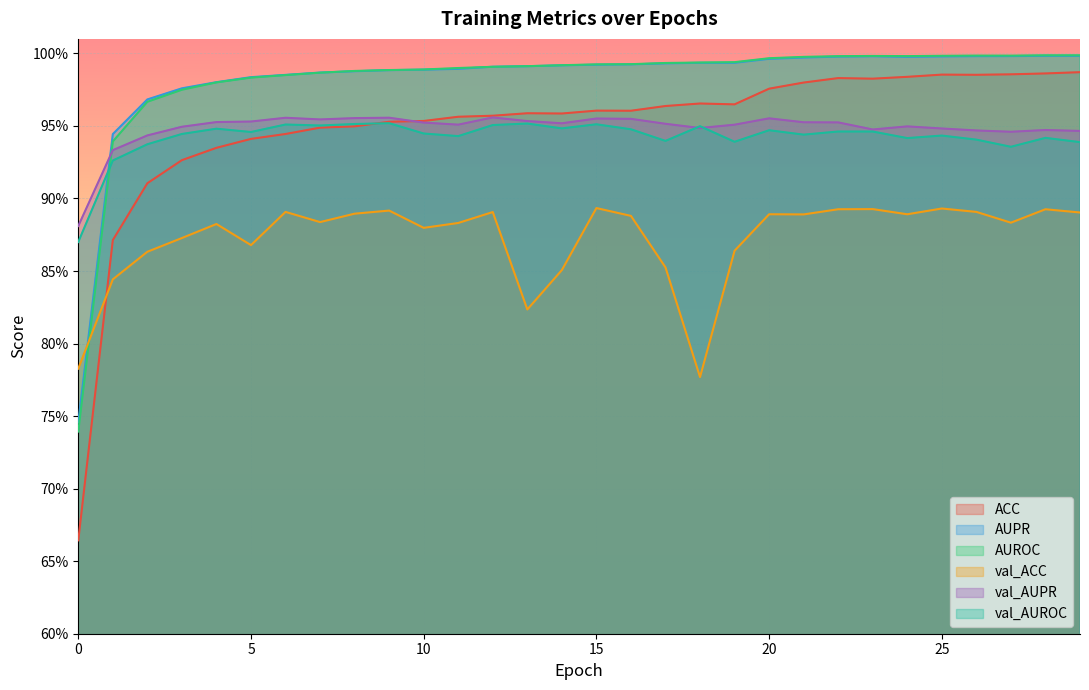

Reading right to left, transcribe all the data shown in this chart.

ACC: 29=1.0	28=1.0	27=1.0	26=1.0	25=1.0	24=1.0	23=1.0	22=1.0	21=1.0	20=1.0	19=1.0	18=1.0	17=1.0	16=1.0	15=1.0	14=1.0	13=1.0	12=1.0	11=1.0	10=1.0	9=1.0	8=0.9	7=0.9	6=0.9	5=0.9	4=0.9	3=0.9	2=0.9	1=0.9	0=0.7
AUPR: 29=1.0	28=1.0	27=1.0	26=1.0	25=1.0	24=1.0	23=1.0	22=1.0	21=1.0	20=1.0	19=1.0	18=1.0	17=1.0	16=1.0	15=1.0	14=1.0	13=1.0	12=1.0	11=1.0	10=1.0	9=1.0	8=1.0	7=1.0	6=1.0	5=1.0	4=1.0	3=1.0	2=1.0	1=0.9	0=0.7
AUROC: 29=1.0	28=1.0	27=1.0	26=1.0	25=1.0	24=1.0	23=1.0	22=1.0	21=1.0	20=1.0	19=1.0	18=1.0	17=1.0	16=1.0	15=1.0	14=1.0	13=1.0	12=1.0	11=1.0	10=1.0	9=1.0	8=1.0	7=1.0	6=1.0	5=1.0	4=1.0	3=1.0	2=1.0	1=0.9	0=0.7
val_AUPR: 29=0.9	28=0.9	27=0.9	26=0.9	25=0.9	24=0.9	23=0.9	22=1.0	21=1.0	20=1.0	19=1.0	18=0.9	17=1.0	16=1.0	15=1.0	14=1.0	13=1.0	12=1.0	11=1.0	10=1.0	9=1.0	8=1.0	7=1.0	6=1.0	5=1.0	4=1.0	3=0.9	2=0.9	1=0.9	0=0.9
val_AUROC: 29=0.9	28=0.9	27=0.9	26=0.9	25=0.9	24=0.9	23=0.9	22=0.9	21=0.9	20=0.9	19=0.9	18=0.9	17=0.9	16=0.9	15=1.0	14=0.9	13=1.0	12=1.0	11=0.9	10=0.9	9=1.0	8=1.0	7=1.0	6=1.0	5=0.9	4=0.9	3=0.9	2=0.9	1=0.9	0=0.9
val_ACC: 29=0.9	28=0.9	27=0.9	26=0.9	25=0.9	24=0.9	23=0.9	22=0.9	21=0.9	20=0.9	19=0.9	18=0.8	17=0.9	16=0.9	15=0.9	14=0.9	13=0.8	12=0.9	11=0.9	10=0.9	9=0.9	8=0.9	7=0.9	6=0.9	5=0.9	4=0.9	3=0.9	2=0.9	1=0.8	0=0.8